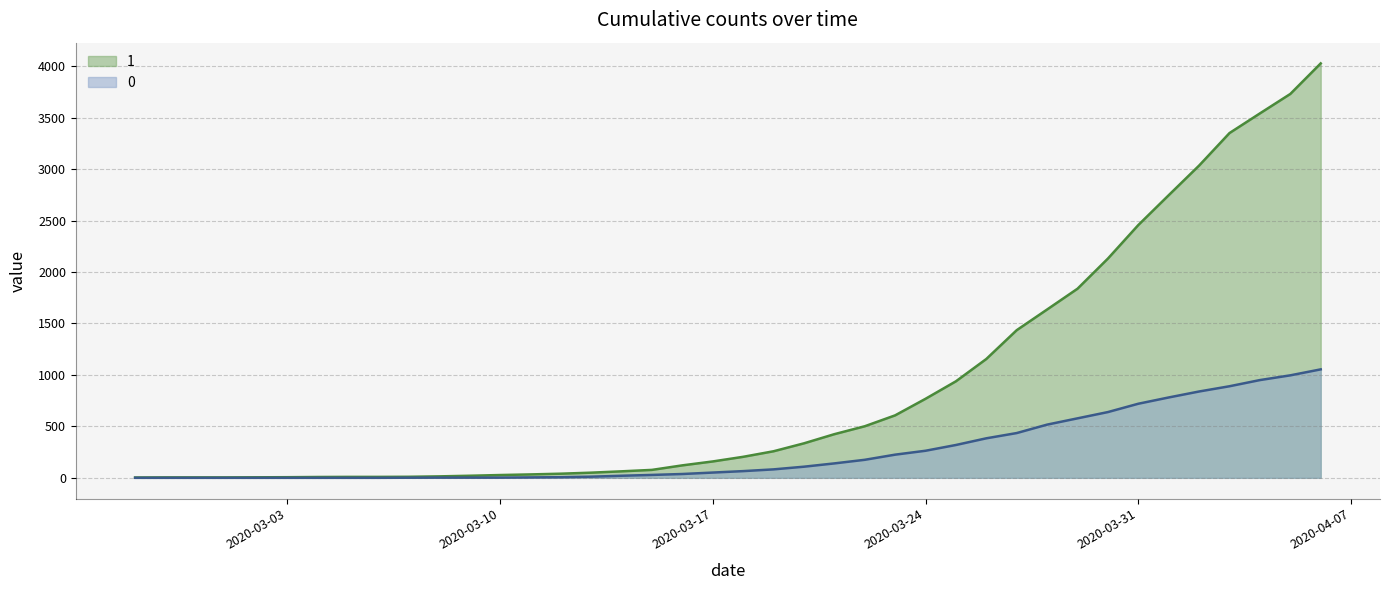

What is the average value of the 0 series?

258